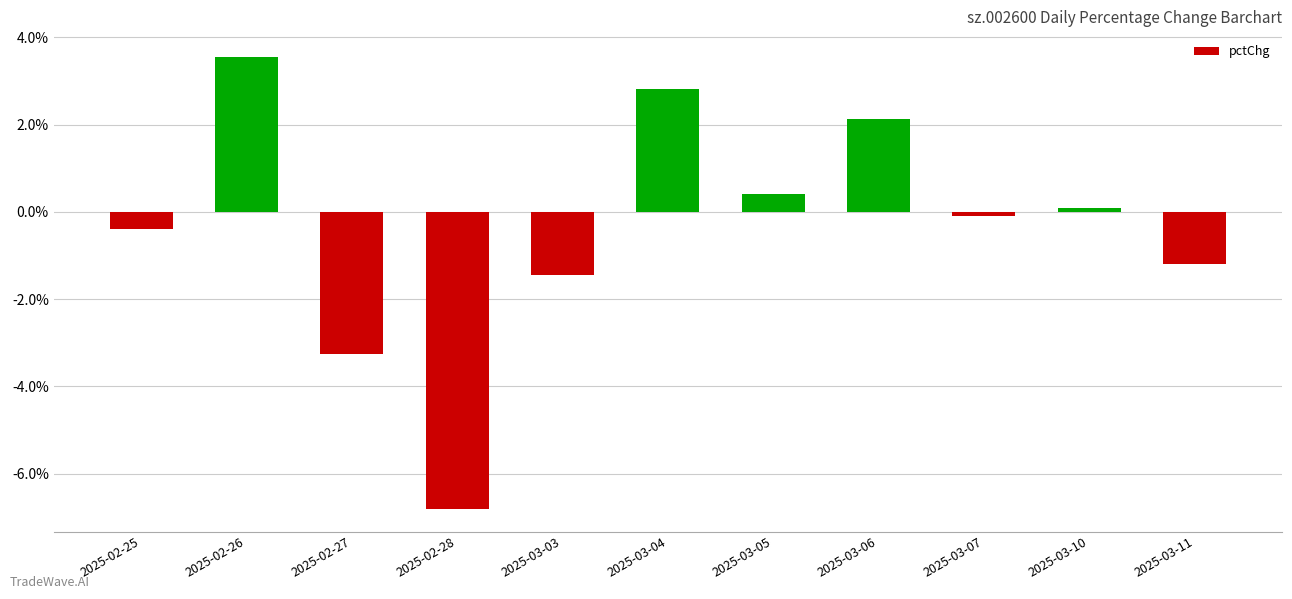

What is the label of the 10th bar from the right?

2025-02-26